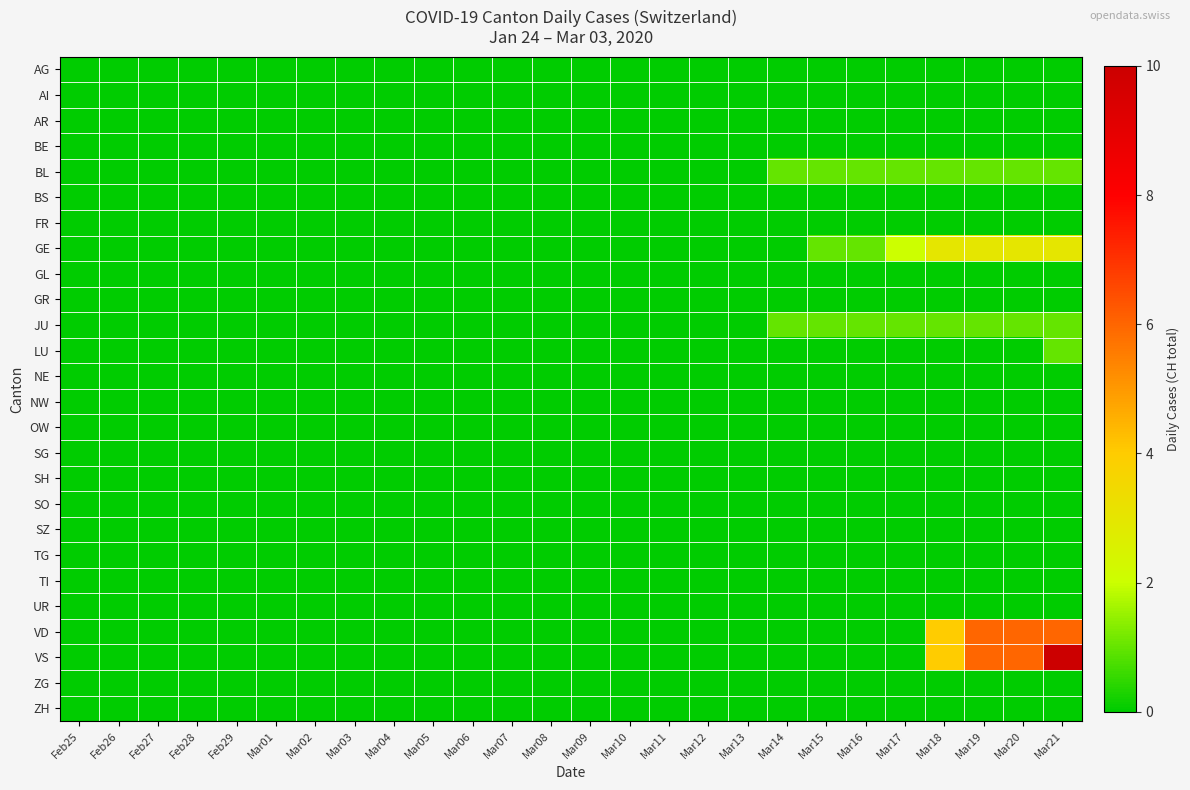

At how many categories does at least one series exceed 4?

3